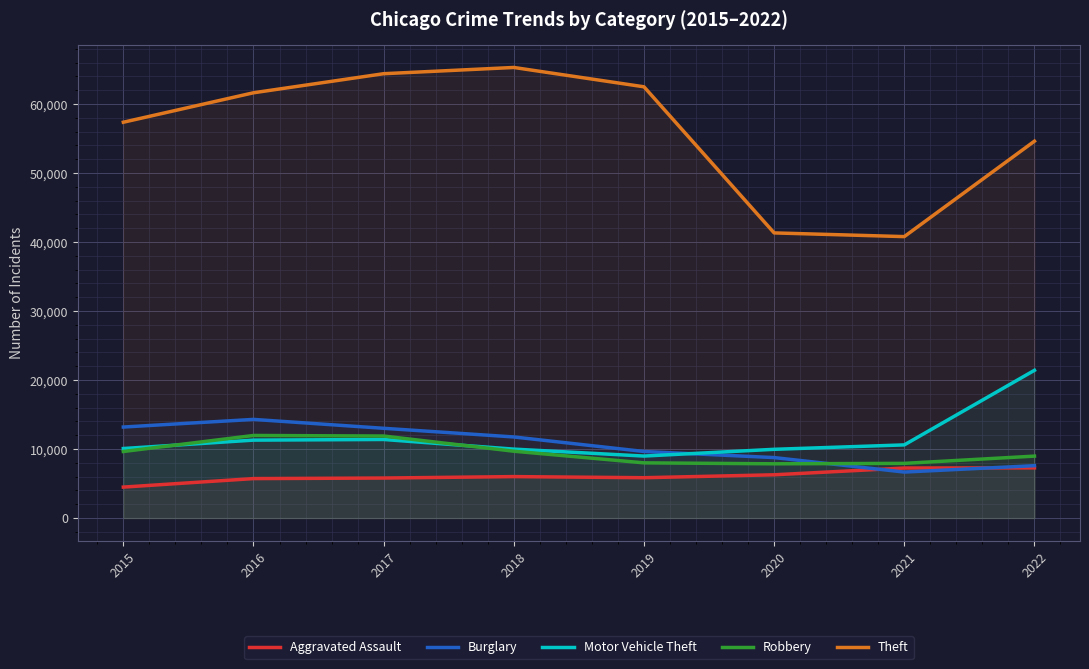

At which category is the sum across all series the highest?

2017